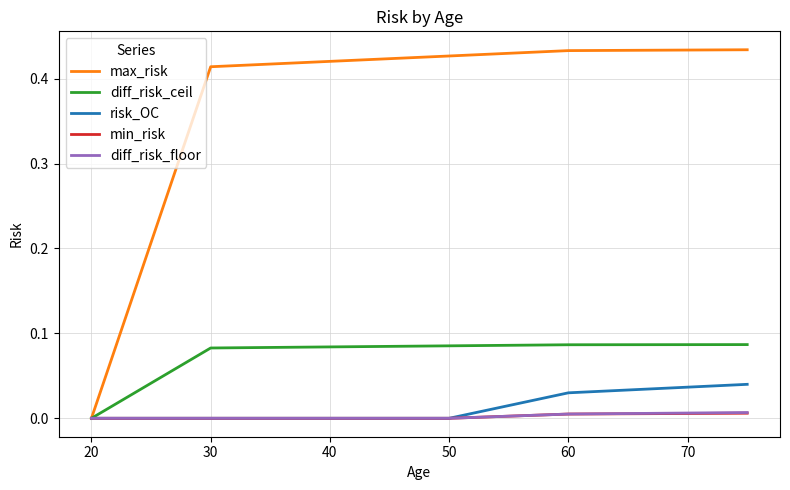

Which series has the largest range (max minus min)?

max_risk